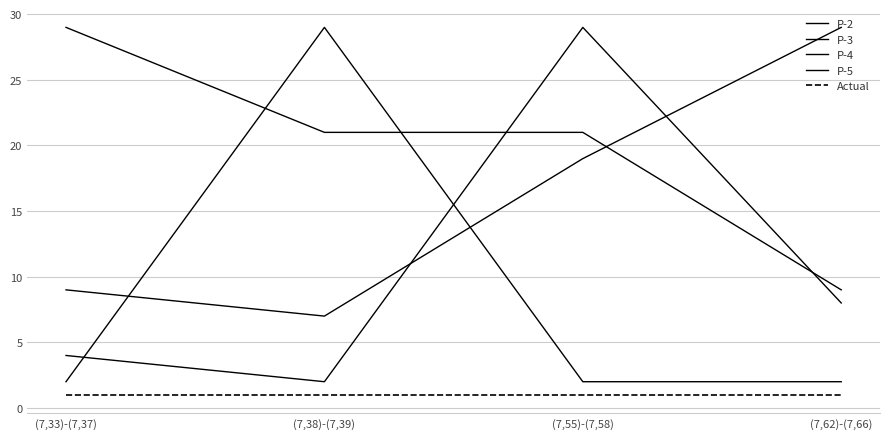

How many lines are shown in the chart?

5